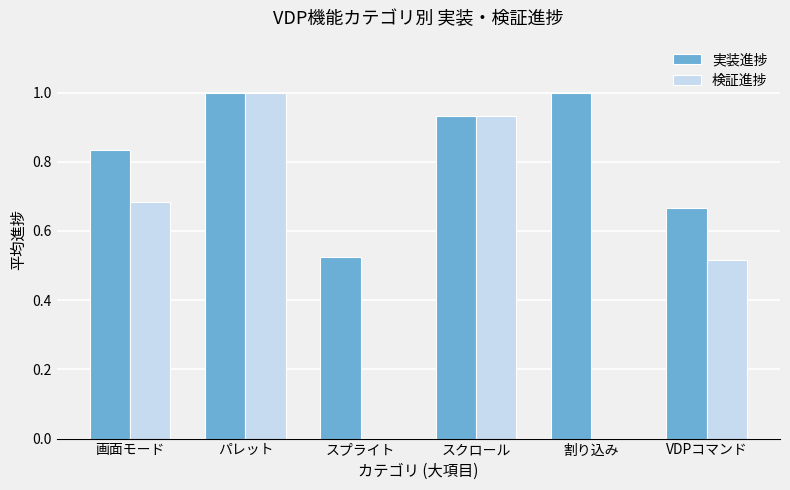

What is the maximum value for 検証進捗?

1.0